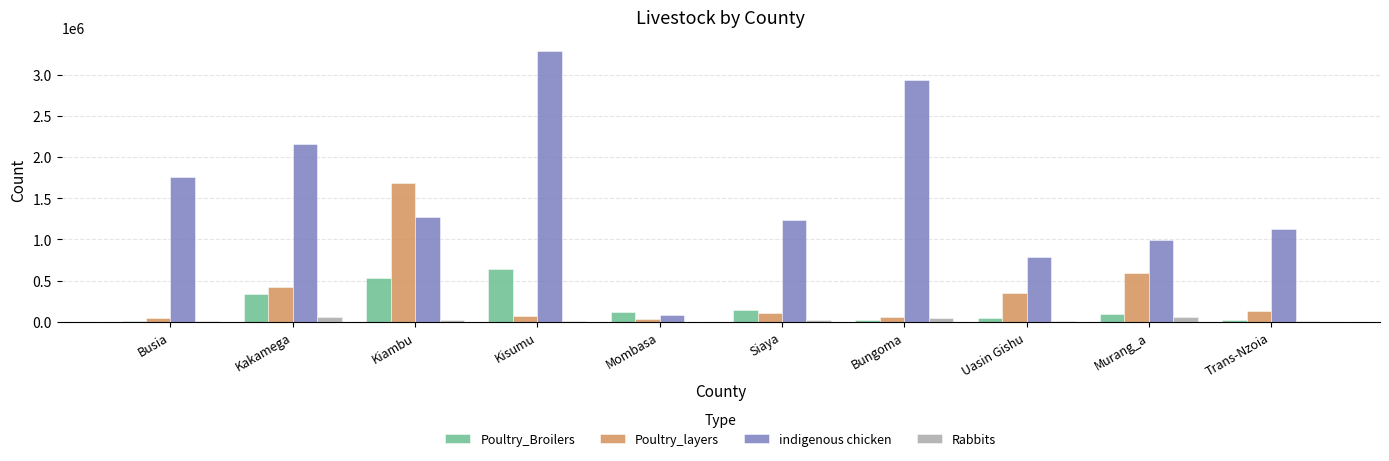

Which category has the highest value in the Poultry_Broilers series?

Kisumu